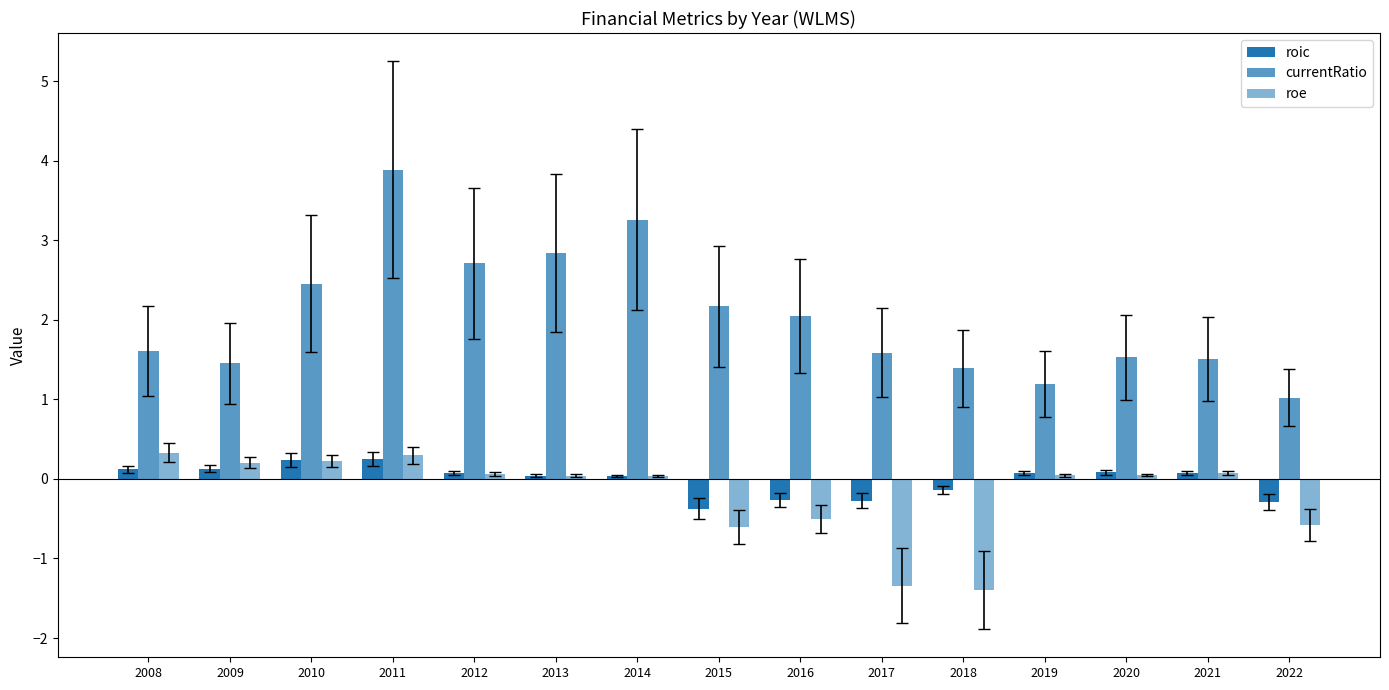

What is the difference between the highest and lowest values at 2019?

1.1